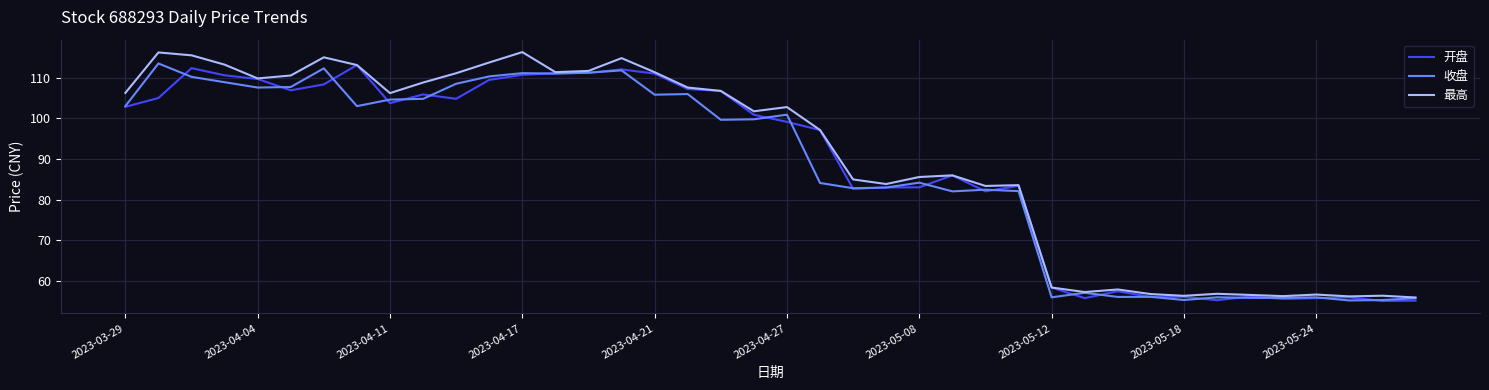

Which series has the widest spread of values?

最高